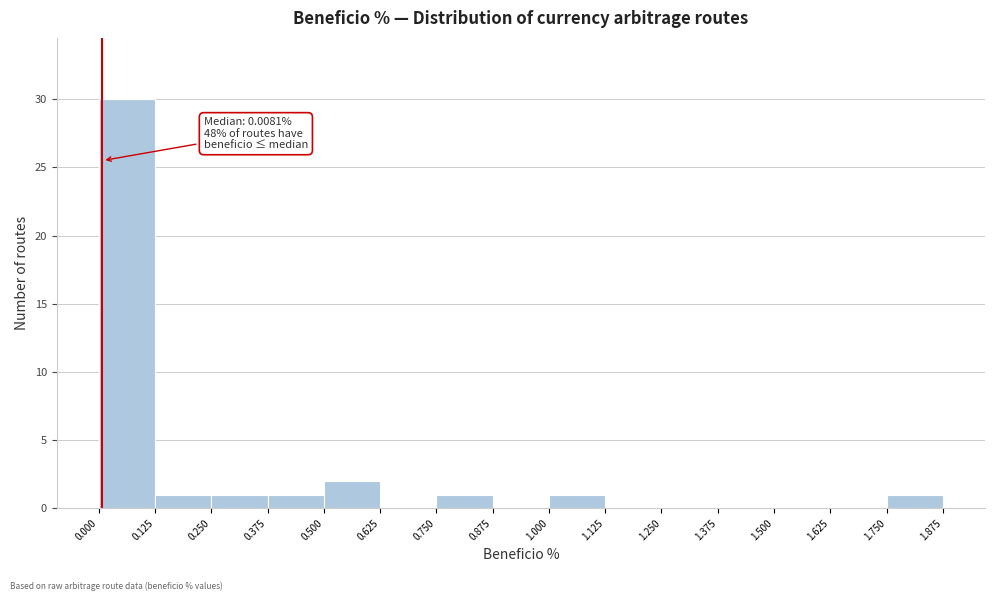

Which range on the x-axis has the tallest bar?

0.000 to 0.125